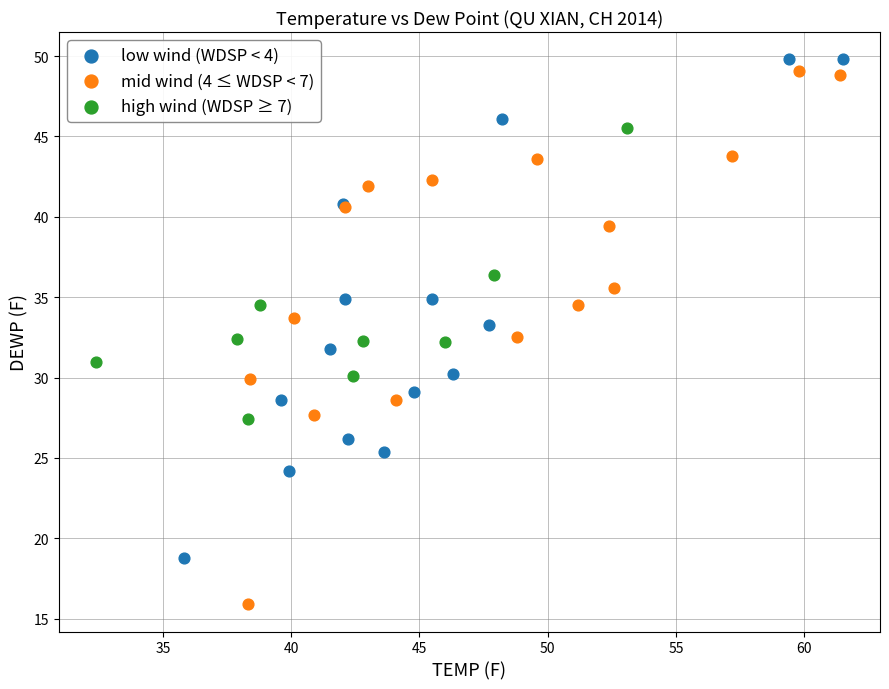

Which series contains the highest Y value?

low wind (WDSP < 4)